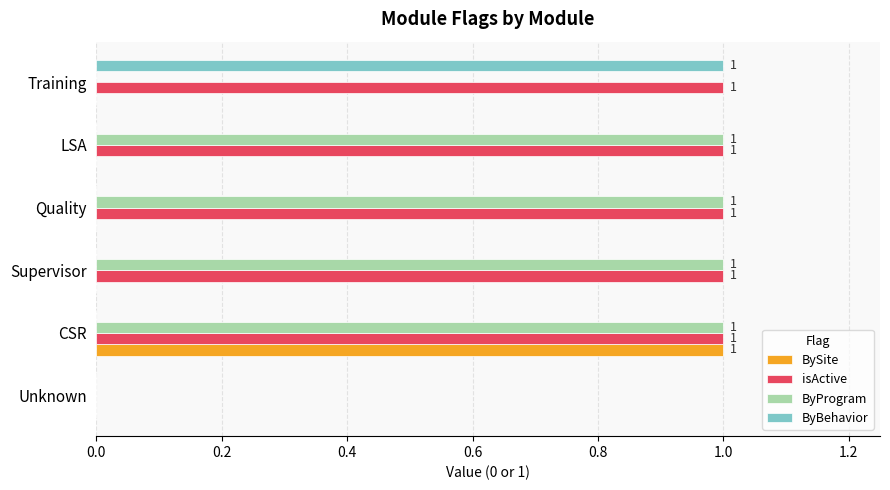

At which category is the sum across all series the highest?

CSR